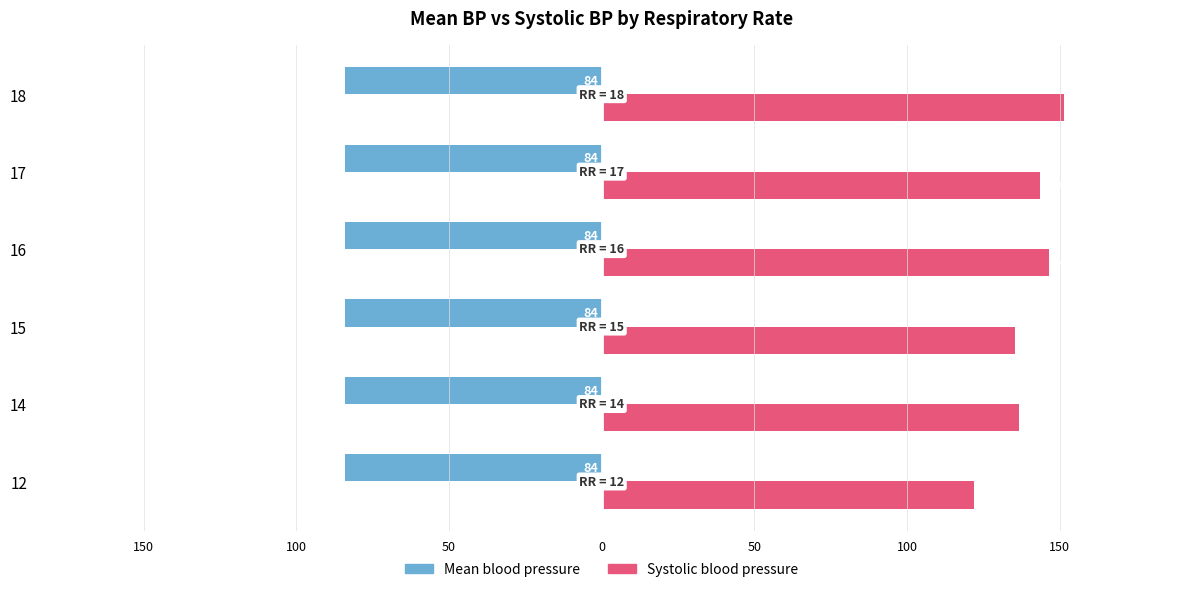

What are all the series names shown in the legend?

Mean blood pressure, Systolic blood pressure